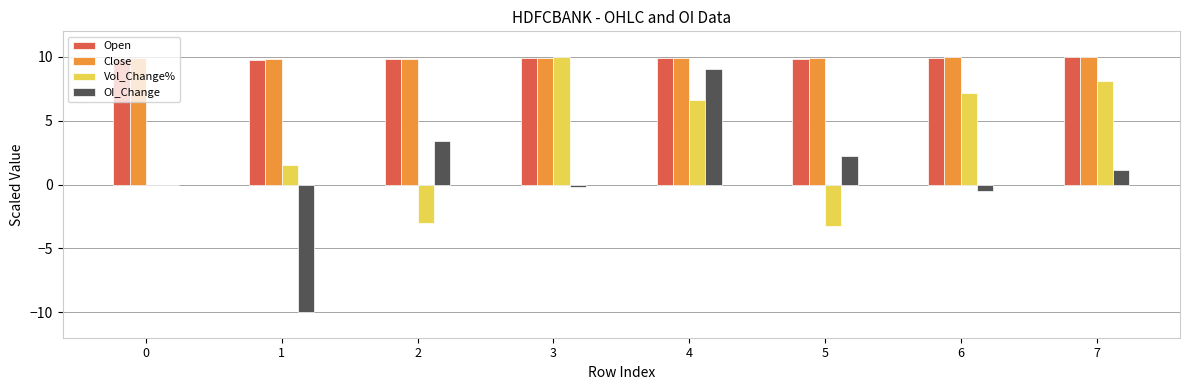

Are the bars horizontal?

No